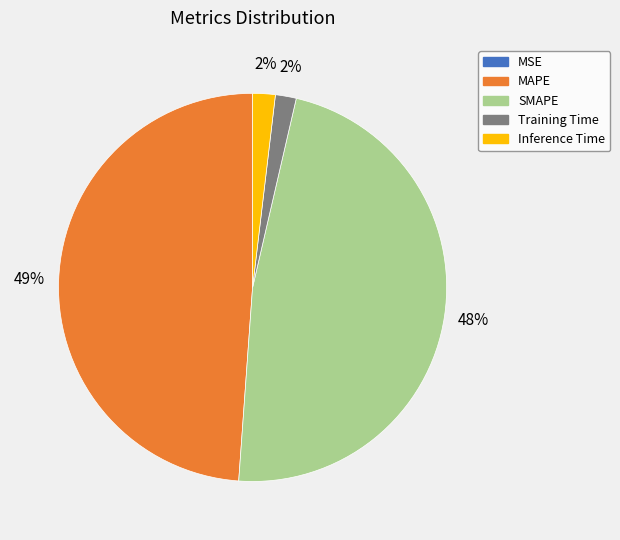

To the nearest percent, what is the combined percentage of MAPE and SMAPE?

96%